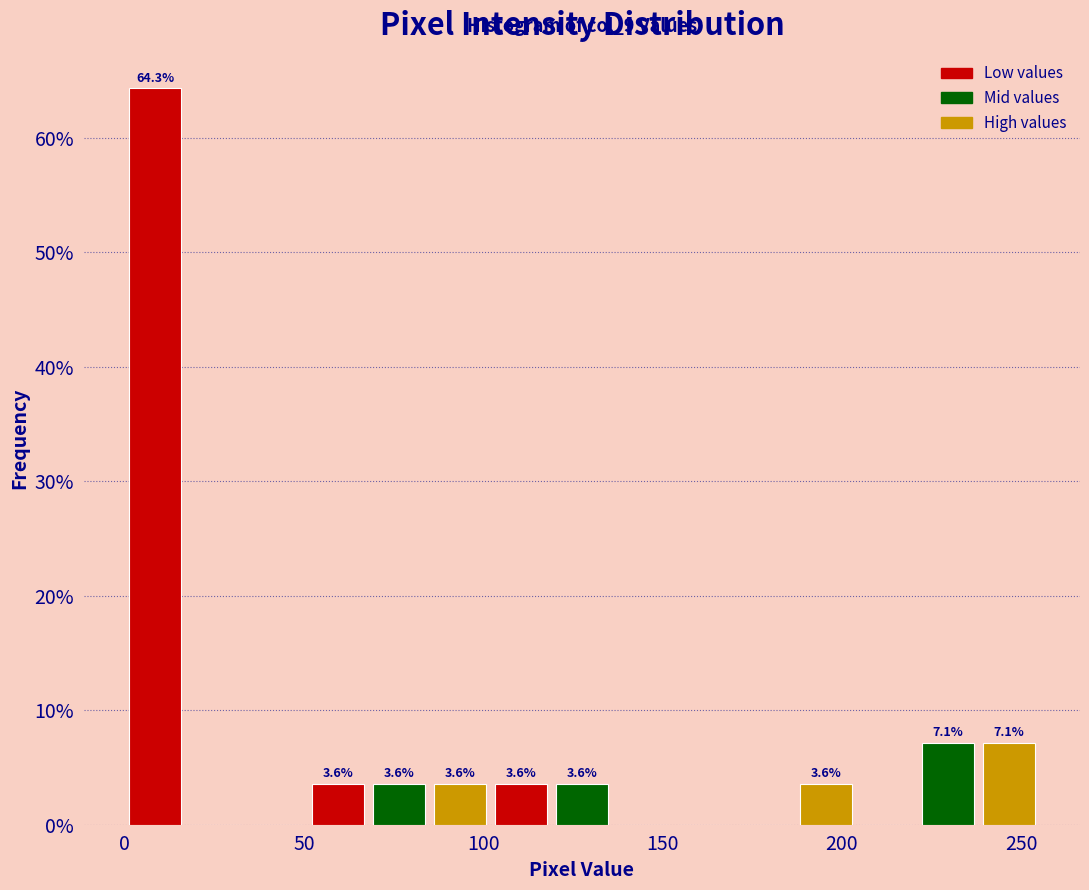

Around what value on the x-axis is the tallest bar? Give the approximate position of its centre, as read against the axis.

10